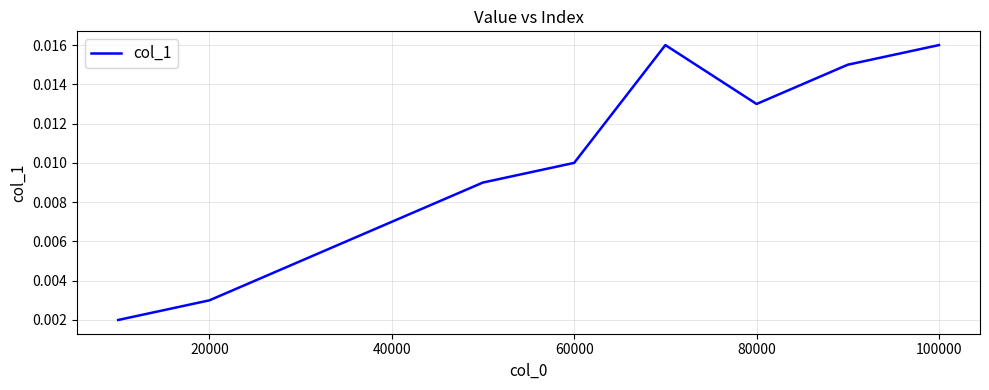

How many lines are shown in the chart?

1